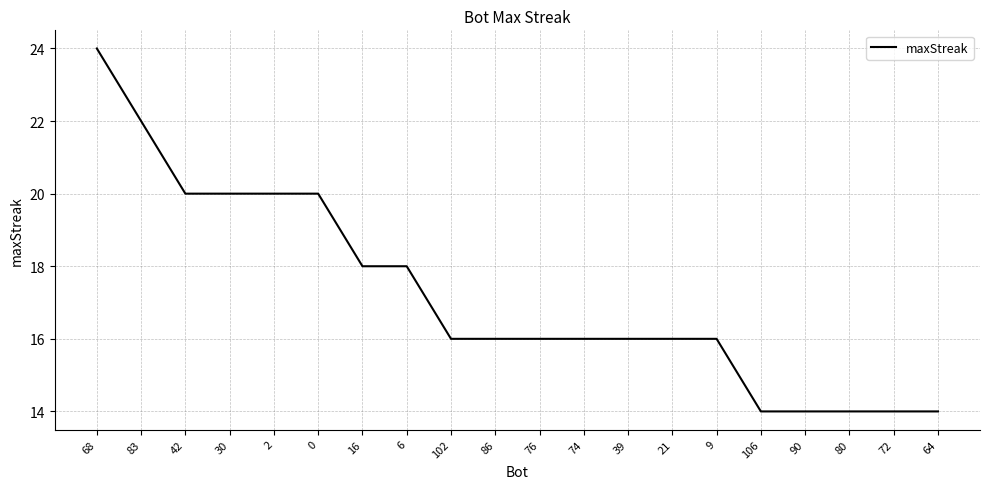

What is the smallest value displayed?

14